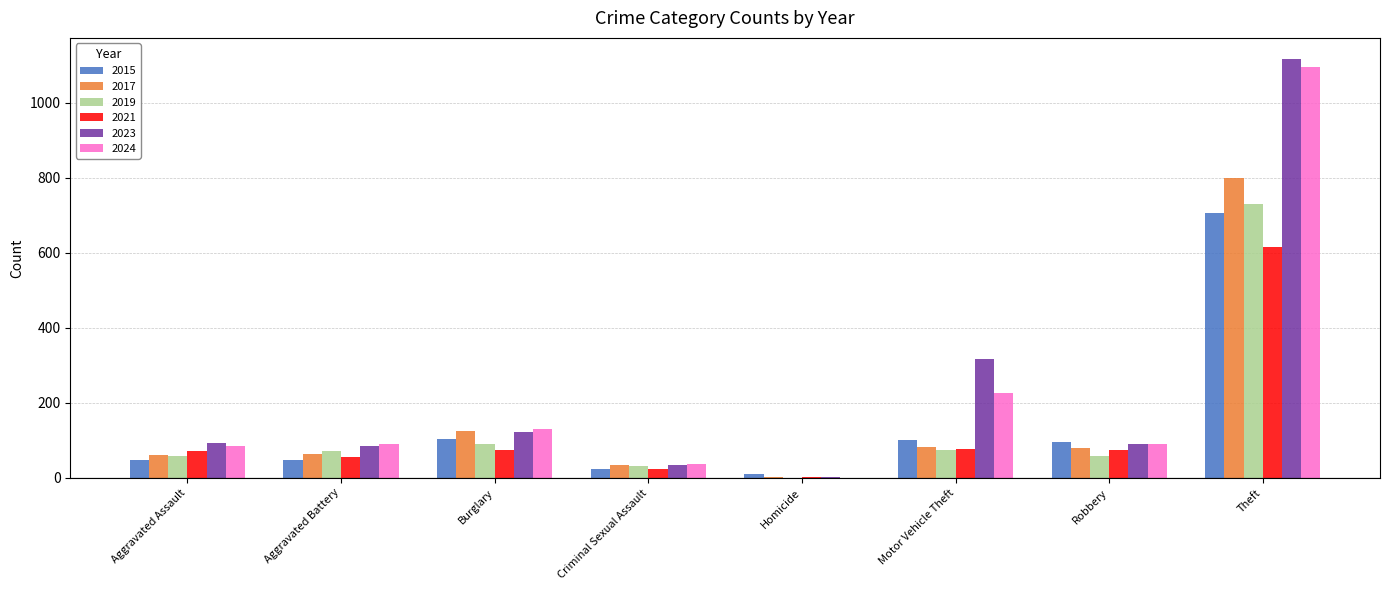

How many groups of bars are there?

8